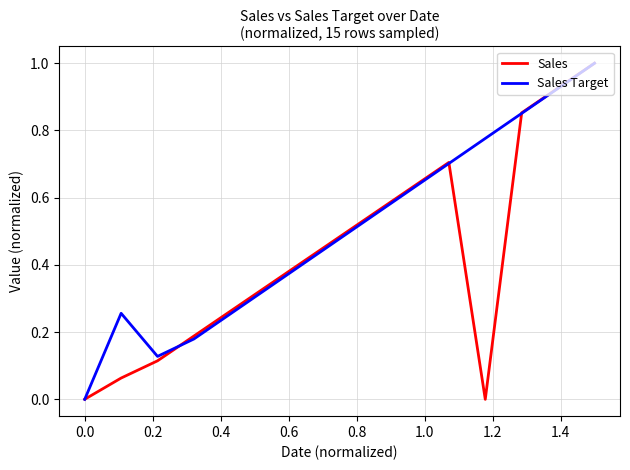

What is the difference between the maximum and minimum values in the Sales series?

1.0